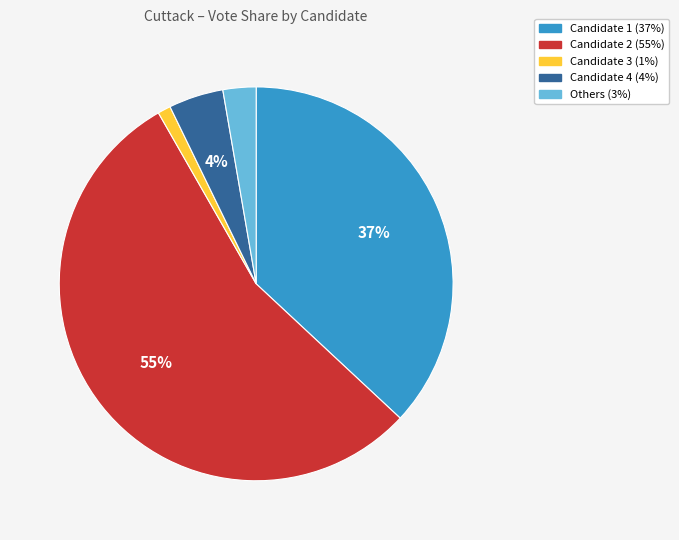

To the nearest percent, what is the difference between the largest and smallest slice percentages?

54%